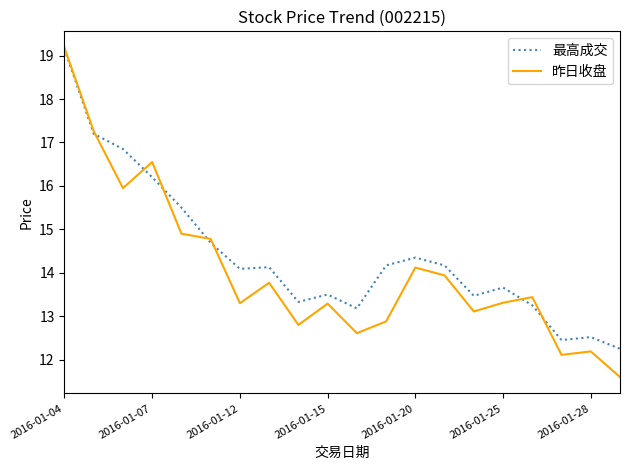

Which series has the largest range (max minus min)?

昨日收盘